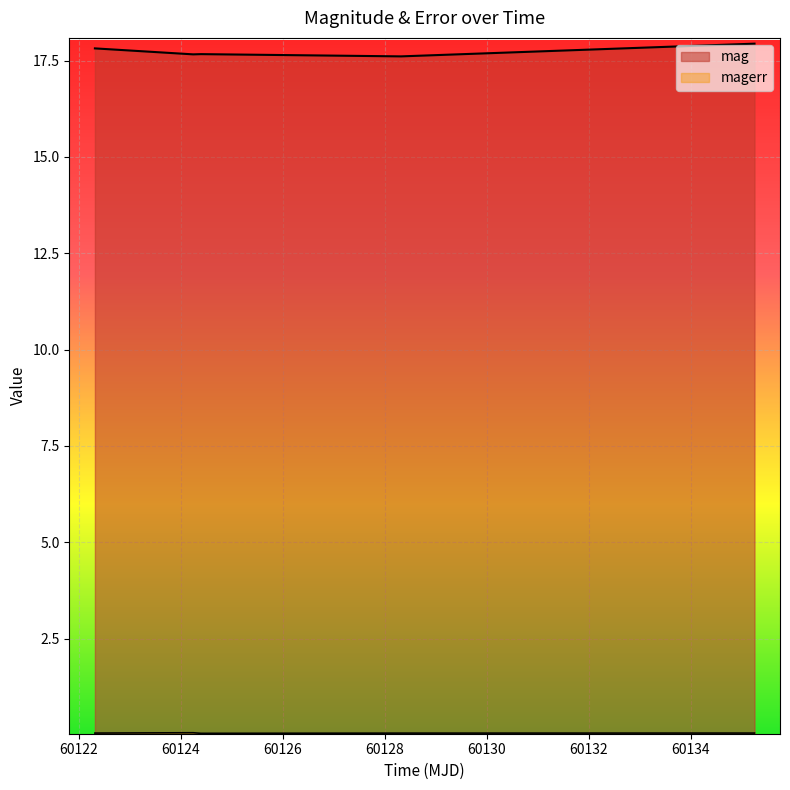

How many lines are shown in the chart?

2